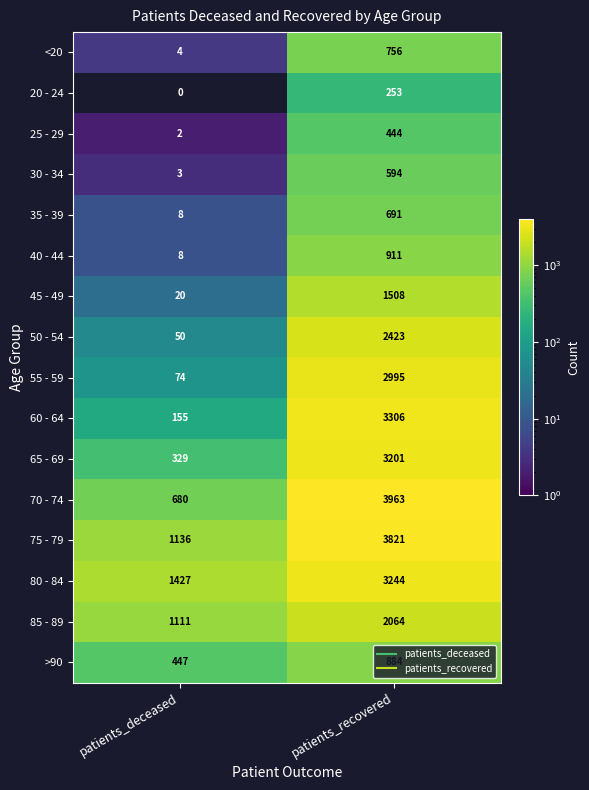

The value of 30 - 34 at patients_deceased is 3. True or false?

True